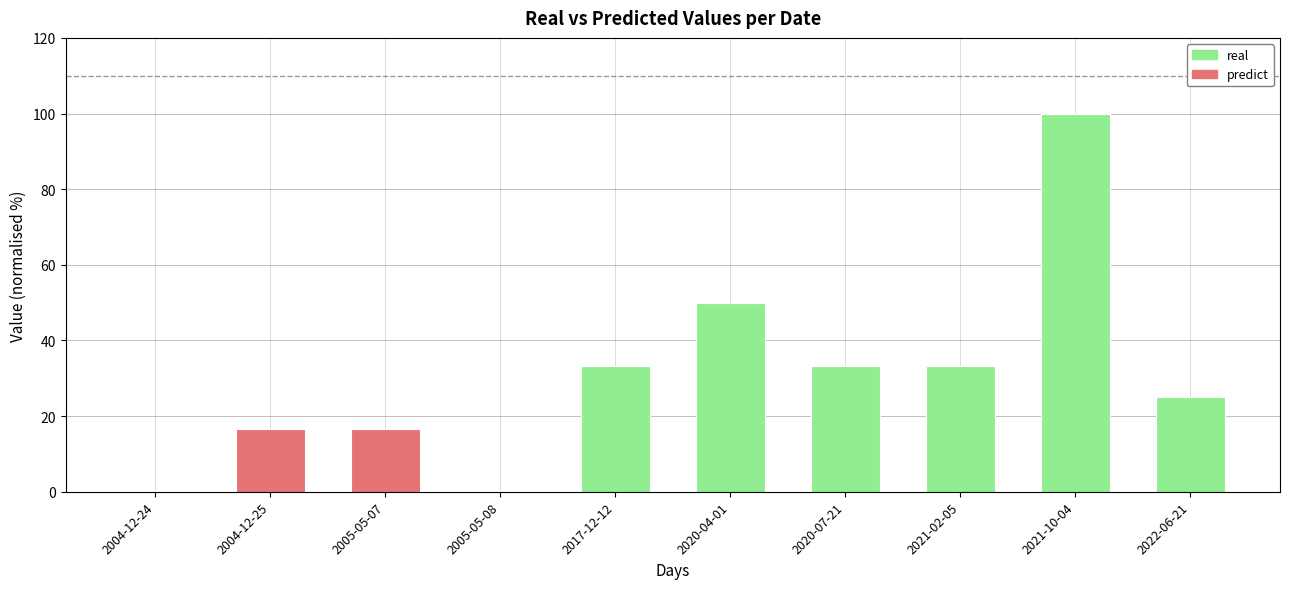

What is the total value across all series at 2021-10-04?

100.0